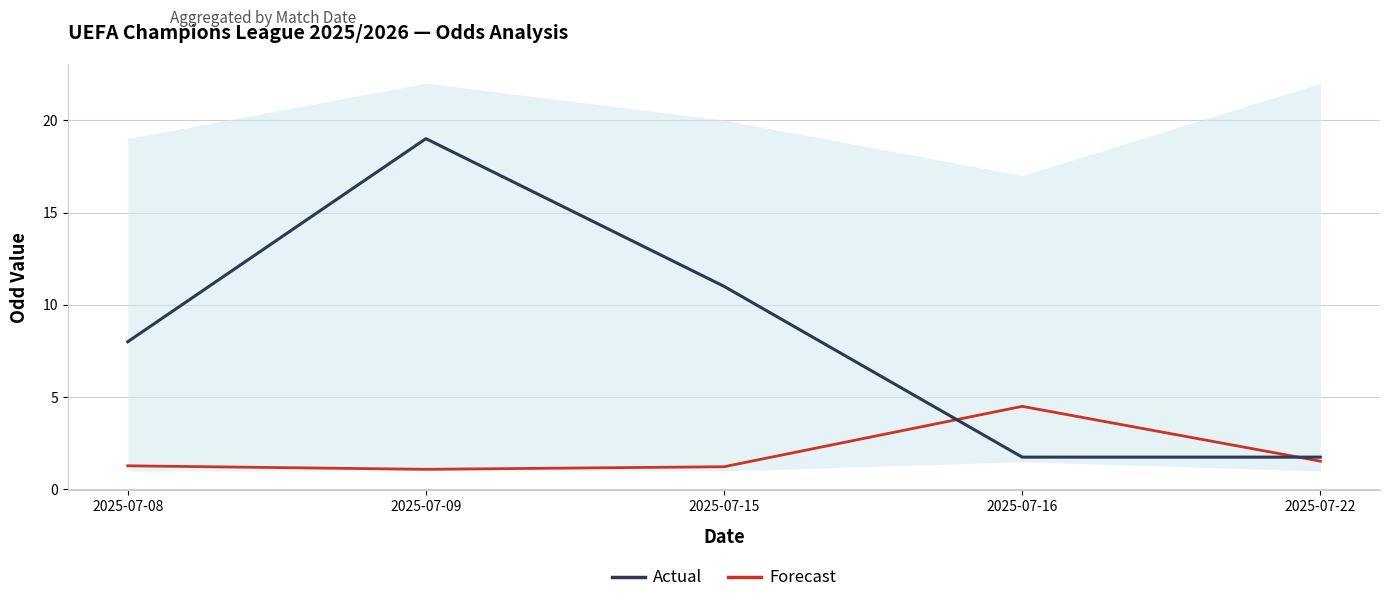

Where does the Actual series first go above 8?

2025-07-09